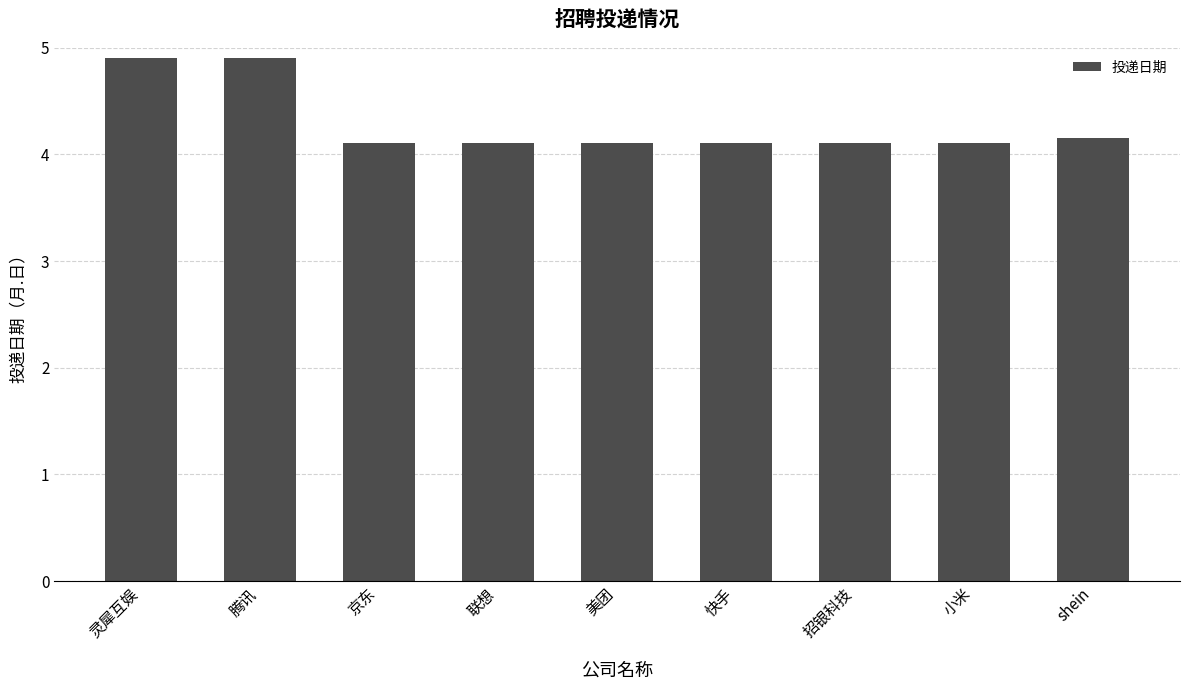

Count the values in the range 4 to 5.

9